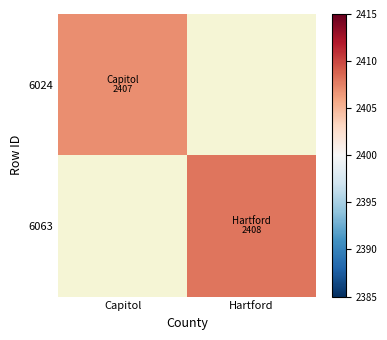

The value of 6063 at Hartford is 4327. True or false?

False